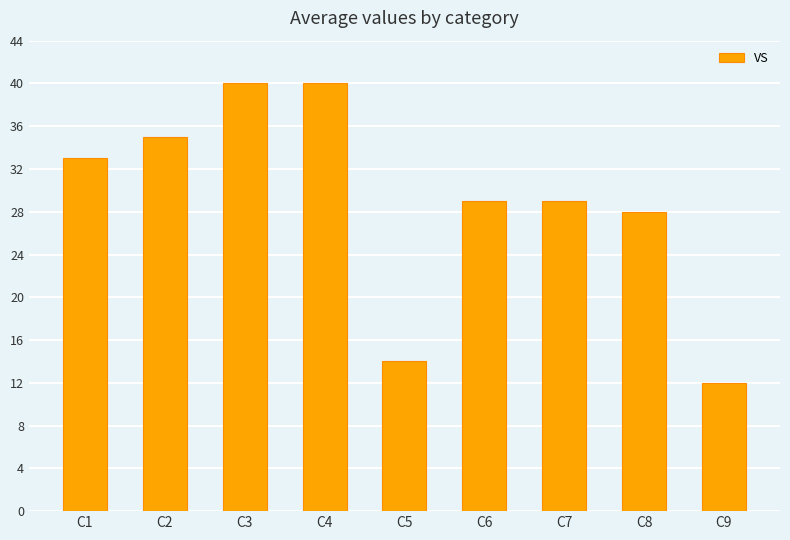

Which has a higher value, C2 or C7?

C2